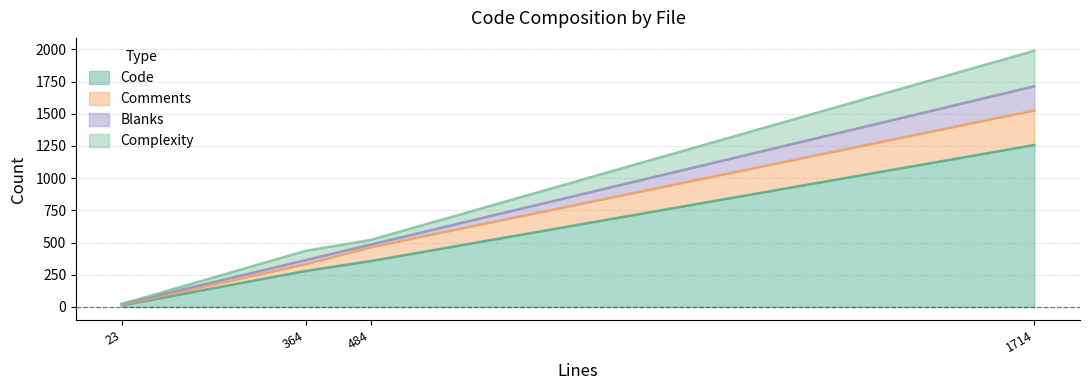

What is the sum of all Code values?

1906